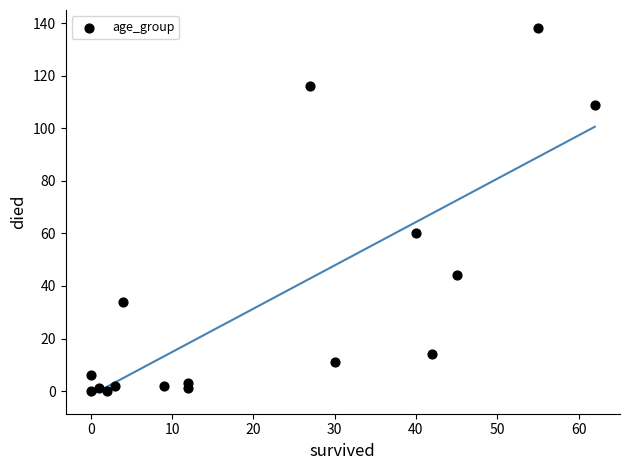

What is the range of X values (max minus min)?

62